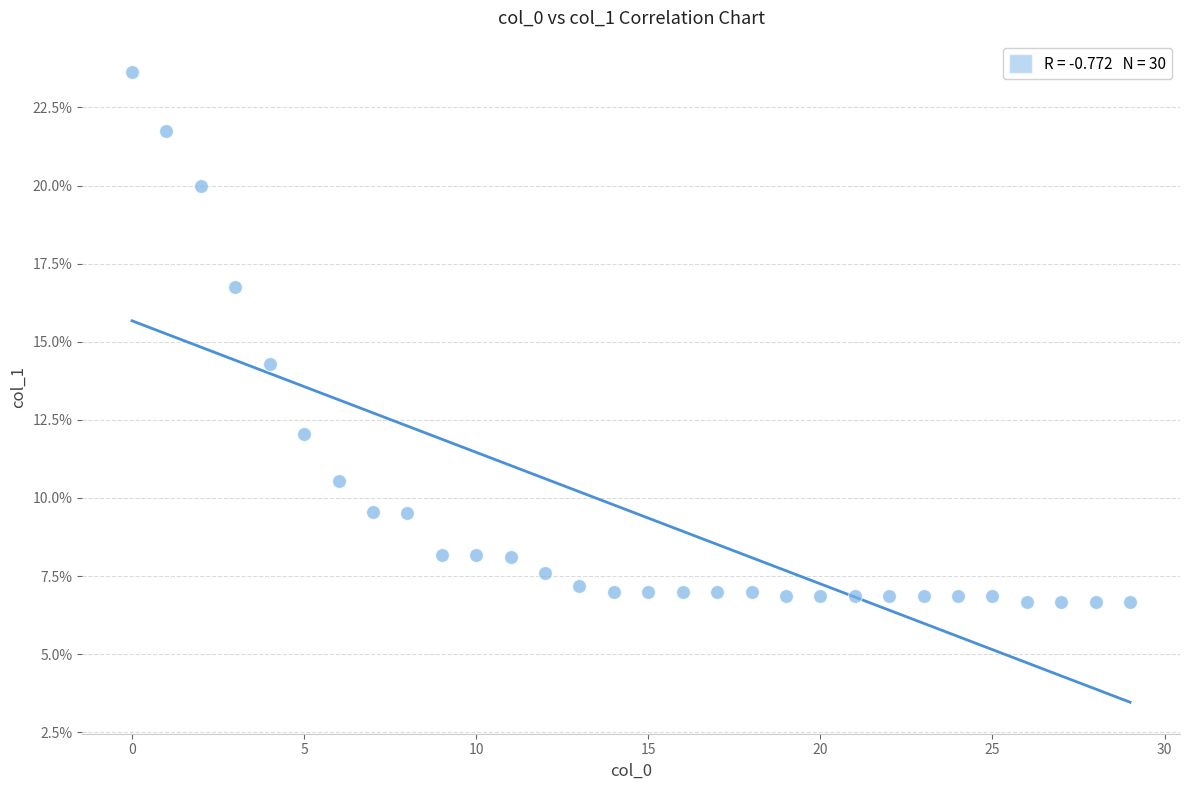

What Y value in the scatter plot is closest to 15?

14.3